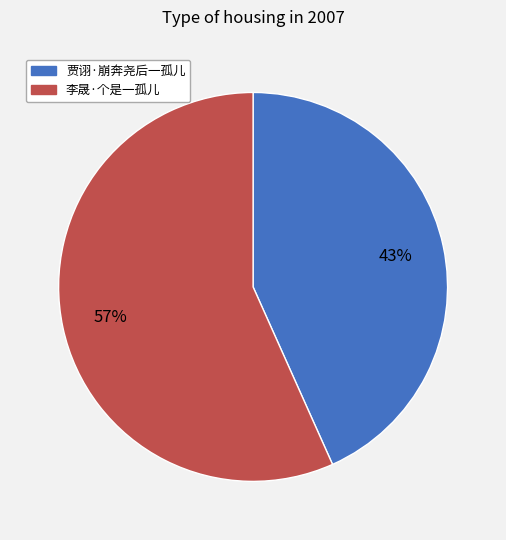

To the nearest percent, what is the combined percentage of 贾诩·崩奔尧后一孤儿 and 李晟·个是一孤儿?

100%